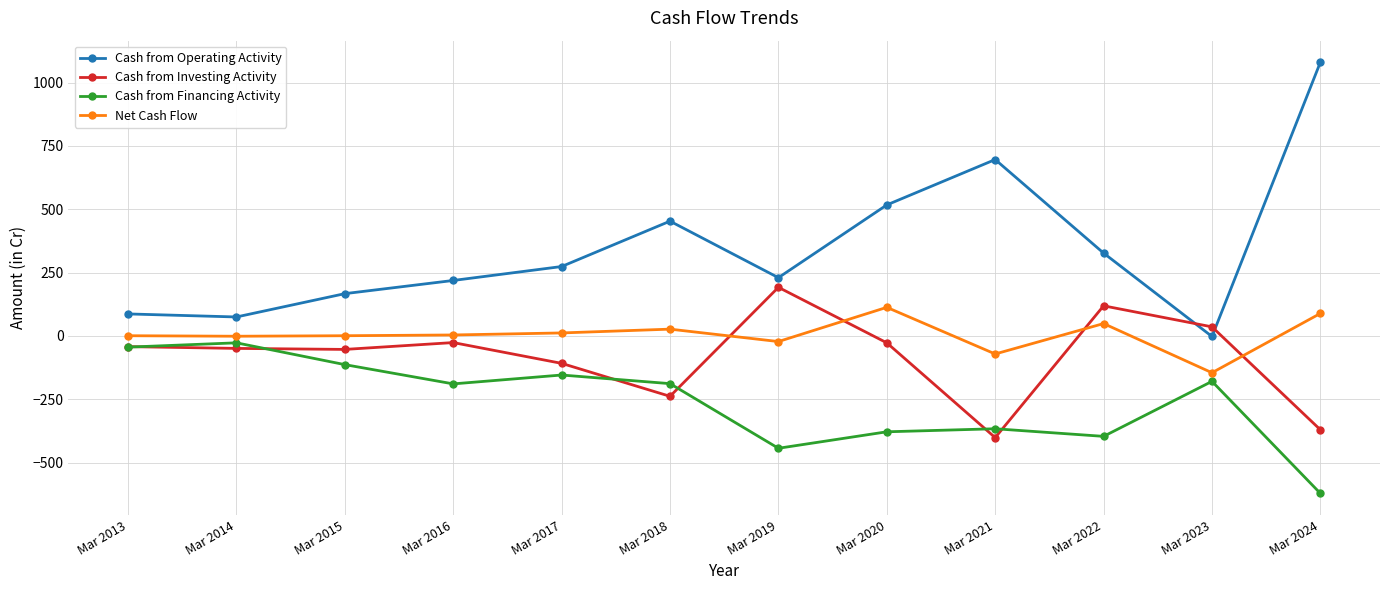

Which series has the largest total across all categories?

Cash from Operating Activity